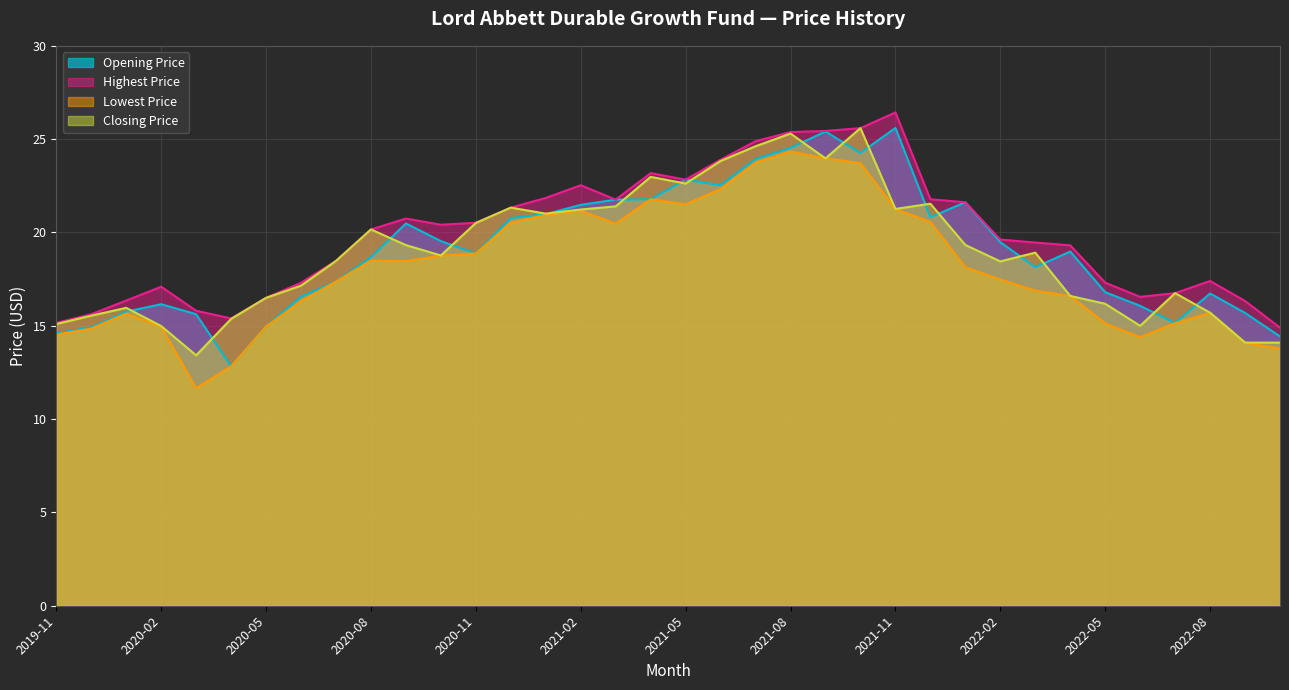

How many lines are shown in the chart?

4